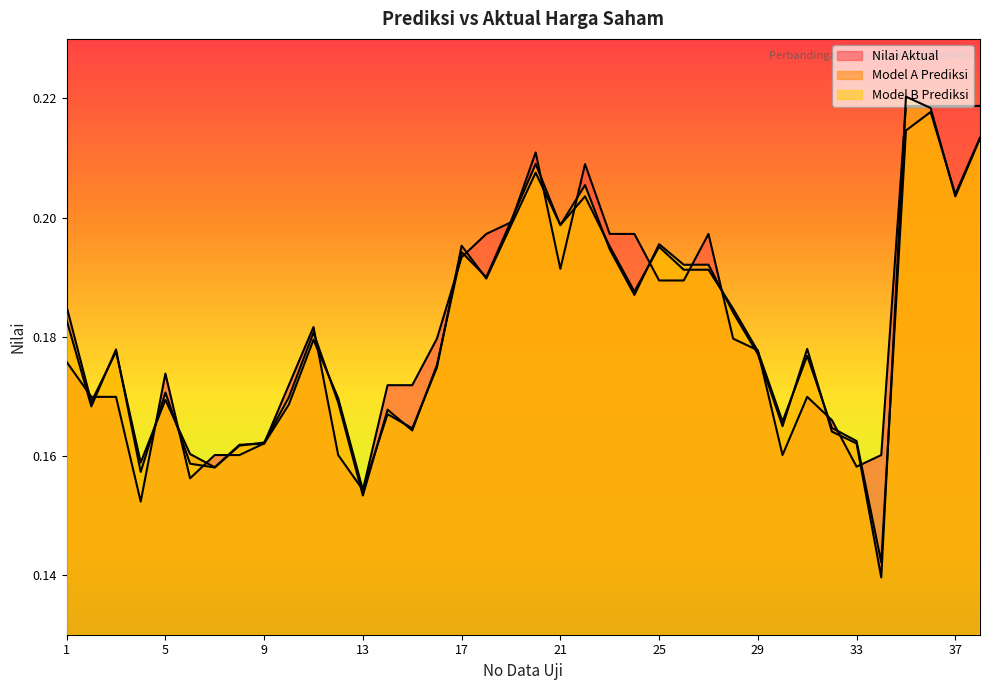

List the series in order of their peak value, lowest first.

Model A Prediksi, Nilai Aktual, Model B Prediksi